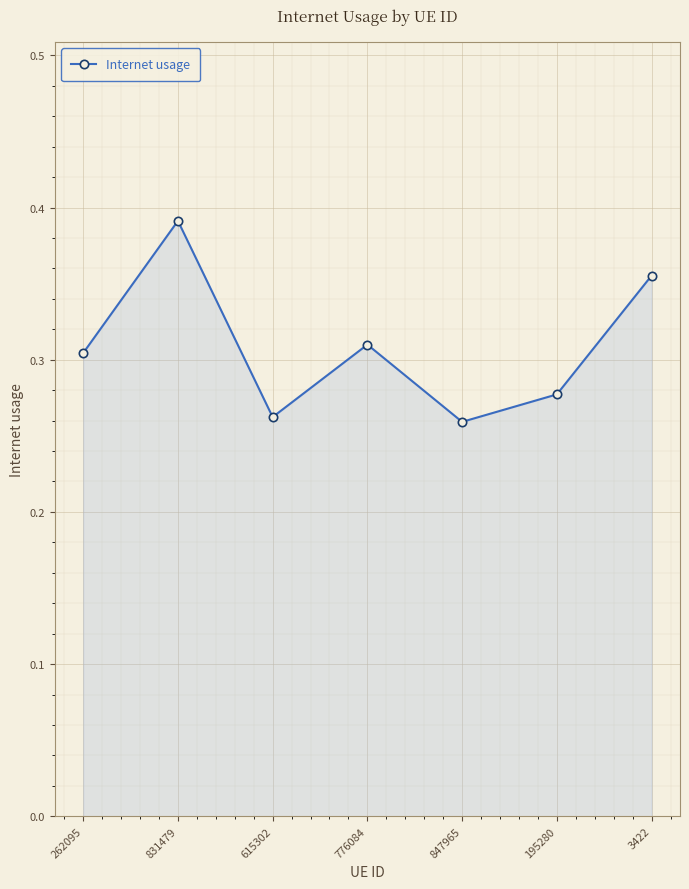

How many values are between 0 and 1?

7